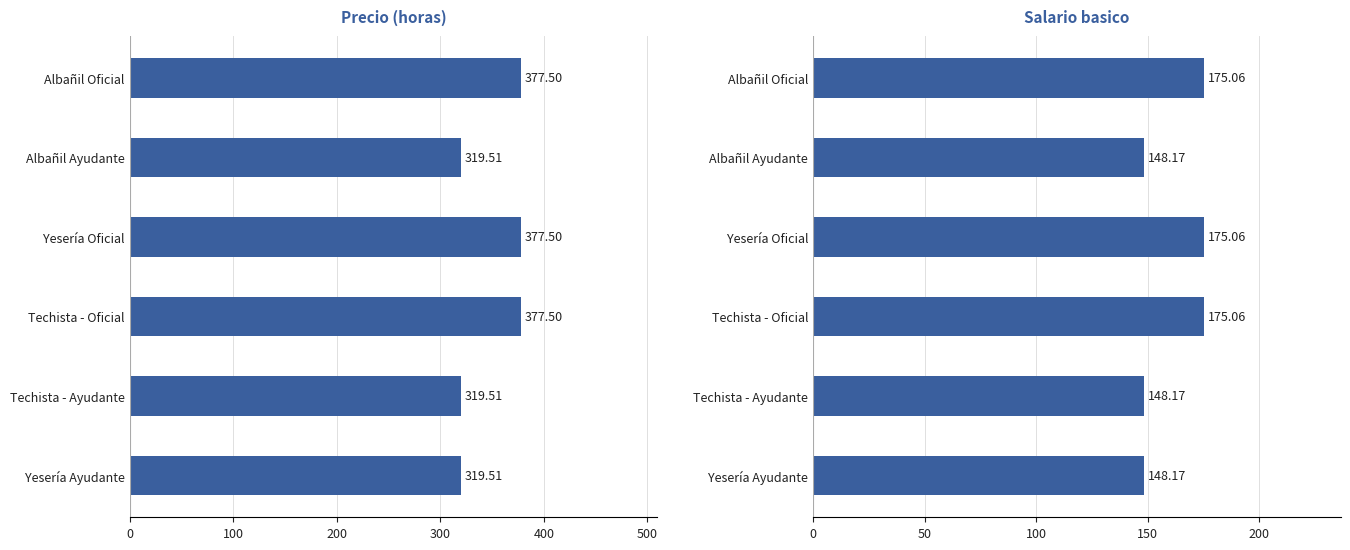

List the series in order of their overall mean, lowest first.

Salario basico, Precio